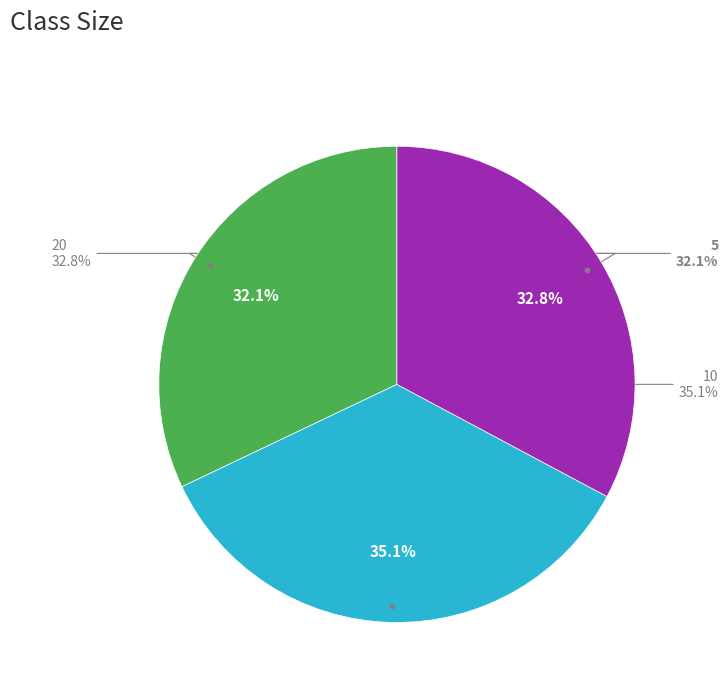

What percentage do 5 and 20 together represent?

64.9%